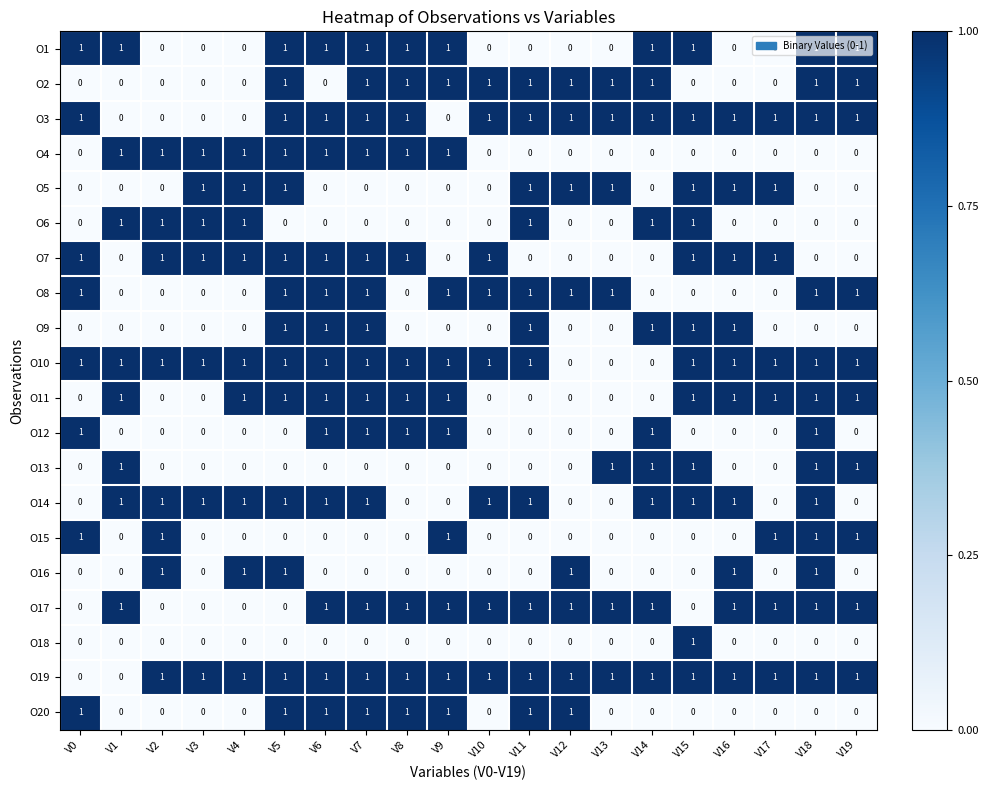

The O1 series shows 1 at V1. True or false?

True